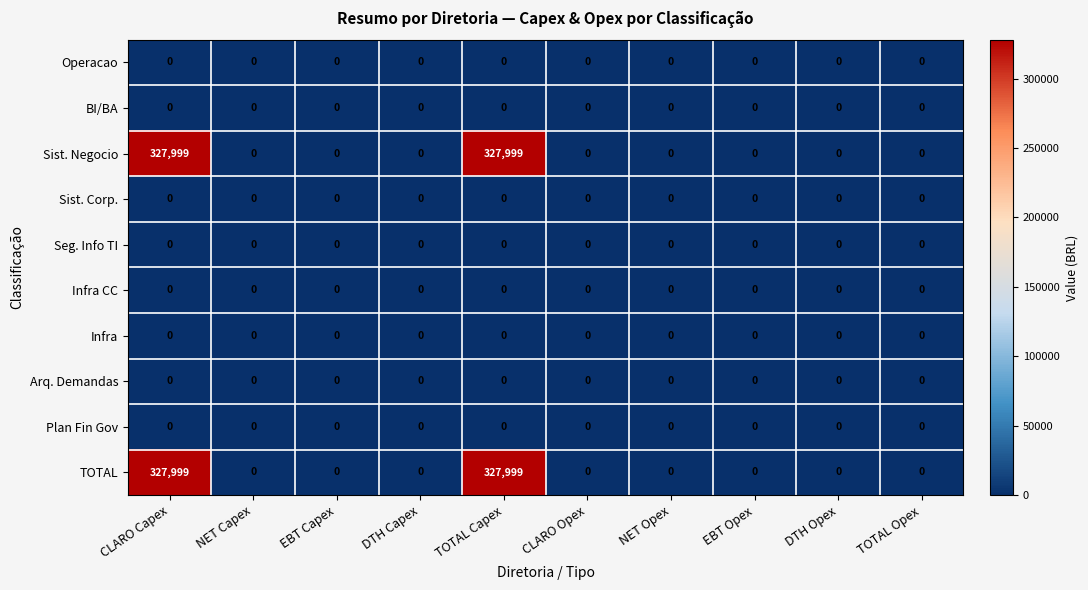

The Operacao series shows 0 at EBT Capex. True or false?

True